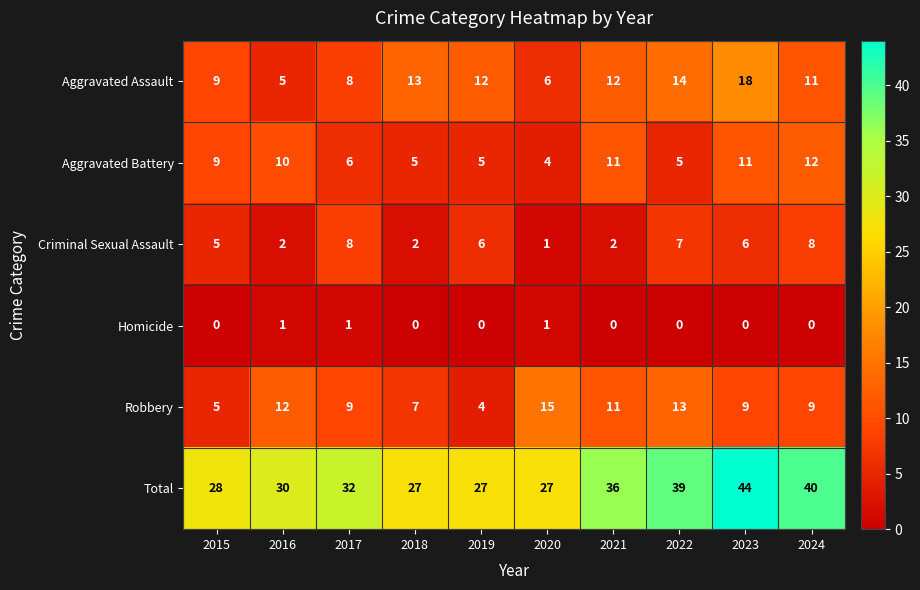

Count the number of data series in this chart.

6